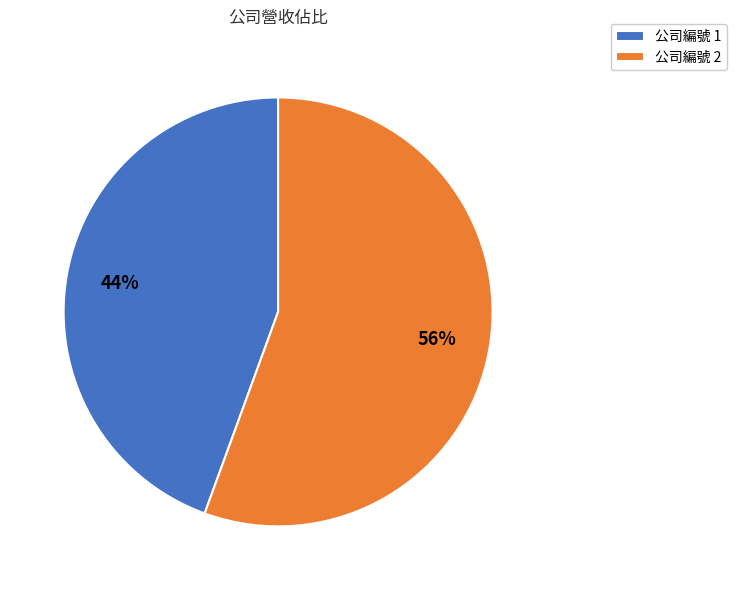

To the nearest percent, what is the average slice percentage?

50%